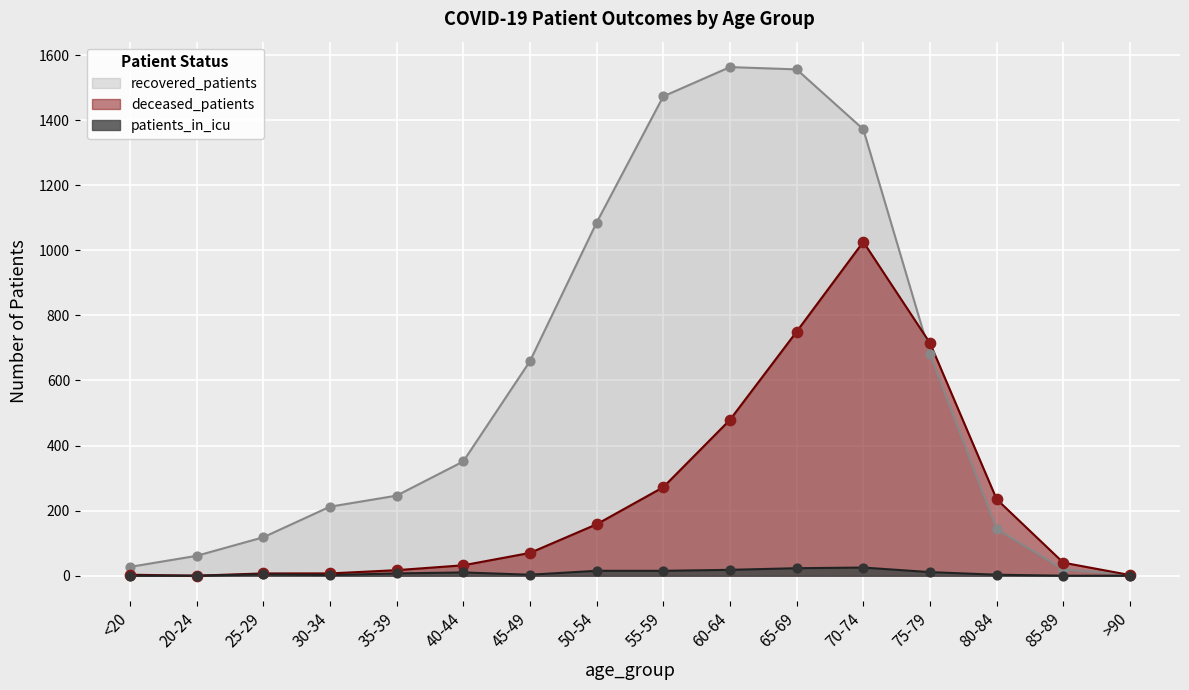

Which series has the largest total across all categories?

recovered_patients